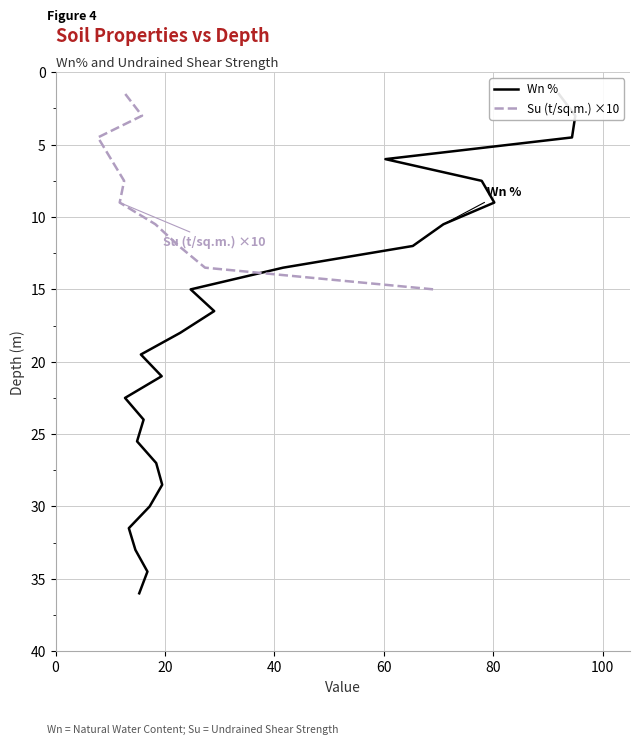

The chart shows a value of 3.1 at 3. True or false?

False